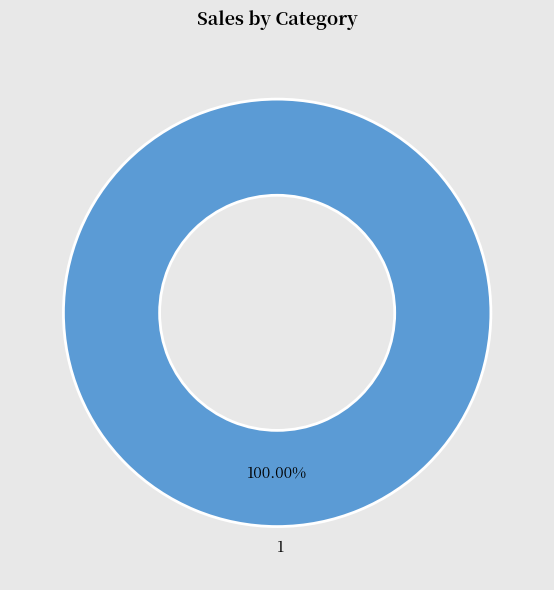

Does any single category account for the majority?

Yes